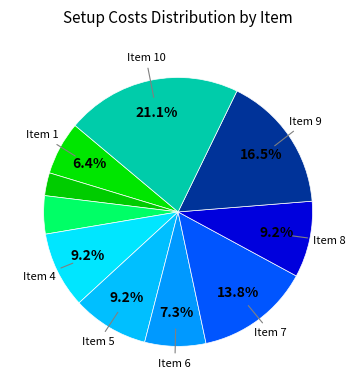

To the nearest percent, what is the difference between the largest and smallest slice percentages?

18%